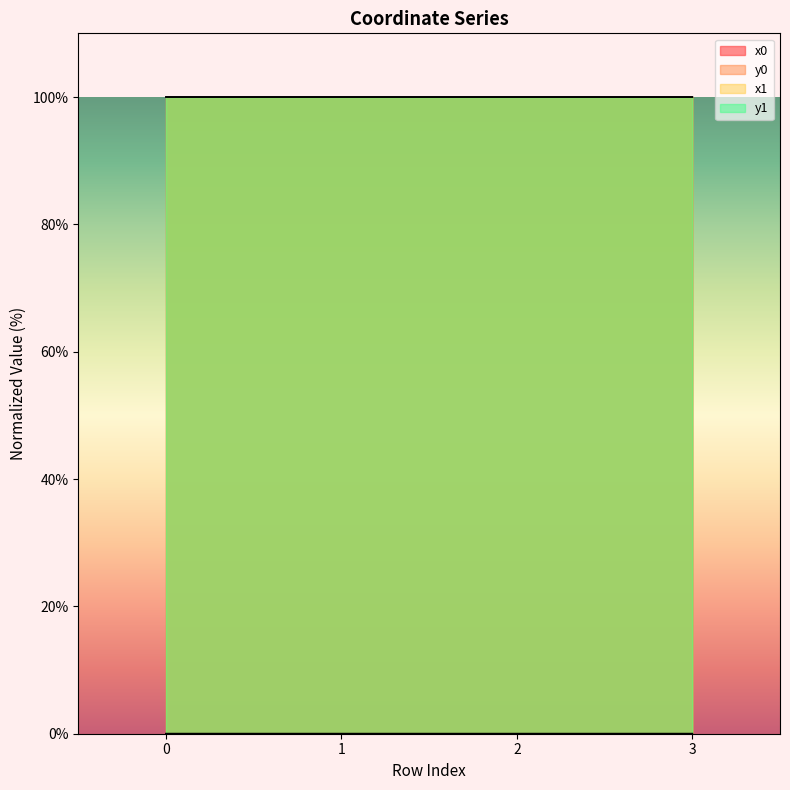

True or false: y0 and x1 cross at least once.

False